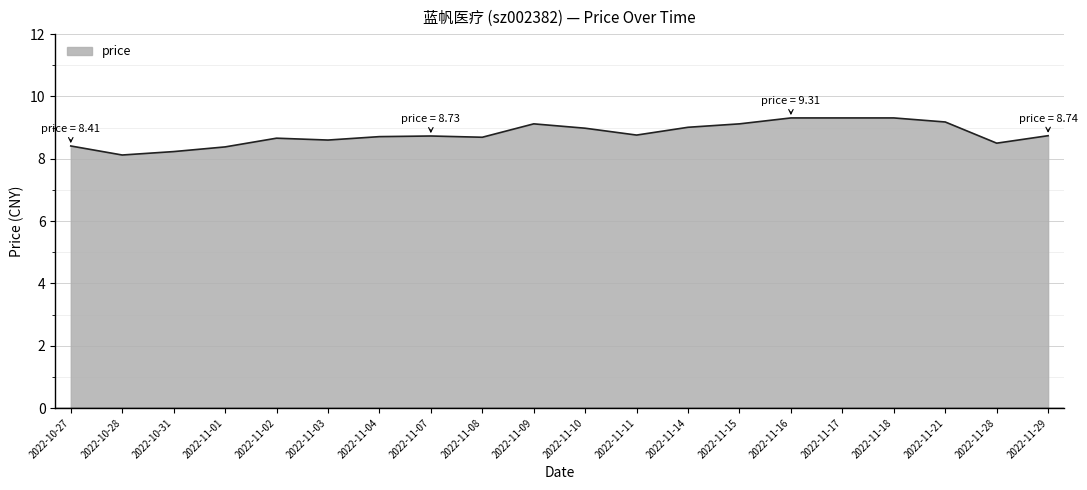

What is the maximum value shown in the chart?

9.3